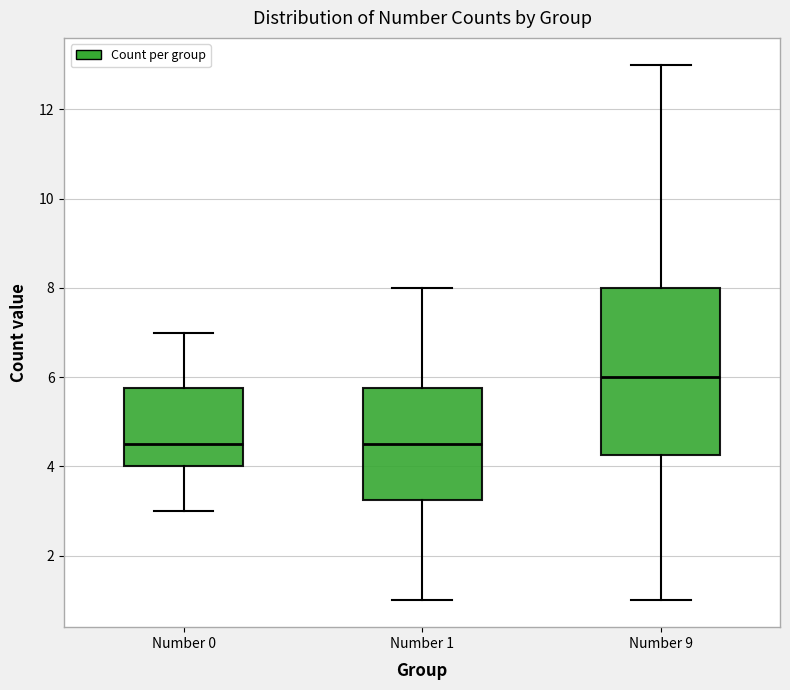

Which box has the highest median line?

Number 9